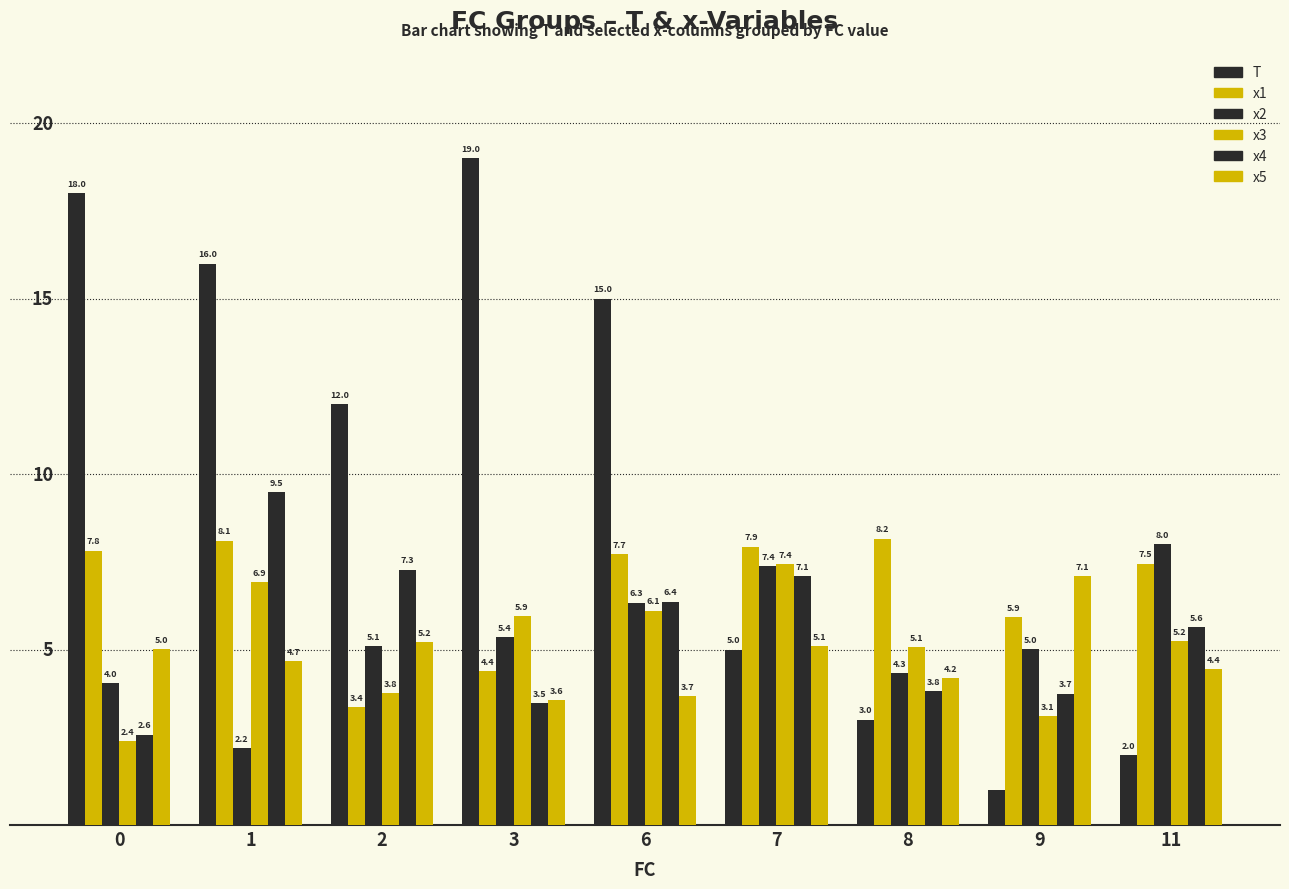

What is the difference between the T values at 8 and 11?

1.0